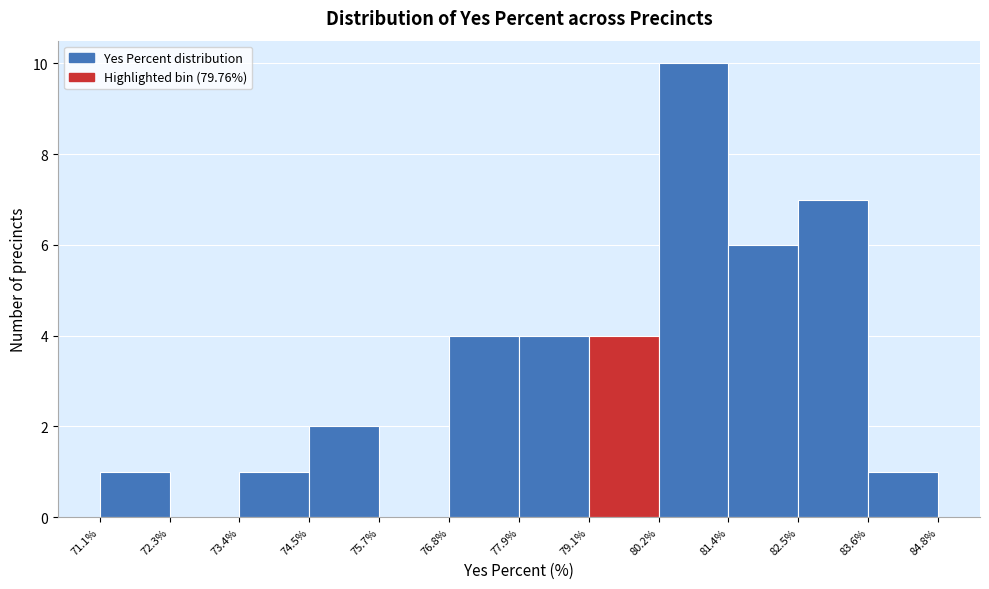

Reading left to right, transcribe this chart: for each bar, give the range it covers on the x-axis and its height. The values are not printed on the chart, so give them approximately, as read against the axis.

71.1% to 72.3%: 1
72.3% to 73.4%: 0
73.4% to 74.5%: 1
74.5% to 75.7%: 2
75.7% to 76.8%: 0
76.8% to 77.9%: 4
77.9% to 79.1%: 4
79.1% to 80.2%: 4
80.2% to 81.4%: 10
81.4% to 82.5%: 6
82.5% to 83.6%: 7
83.6% to 84.8%: 1